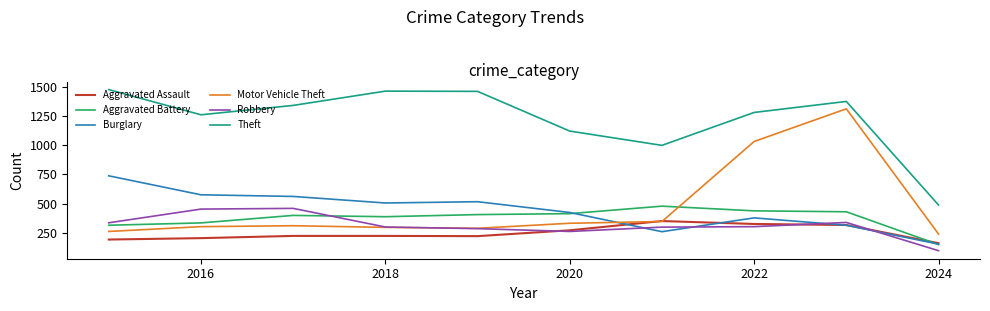

What is the smallest value displayed?

99